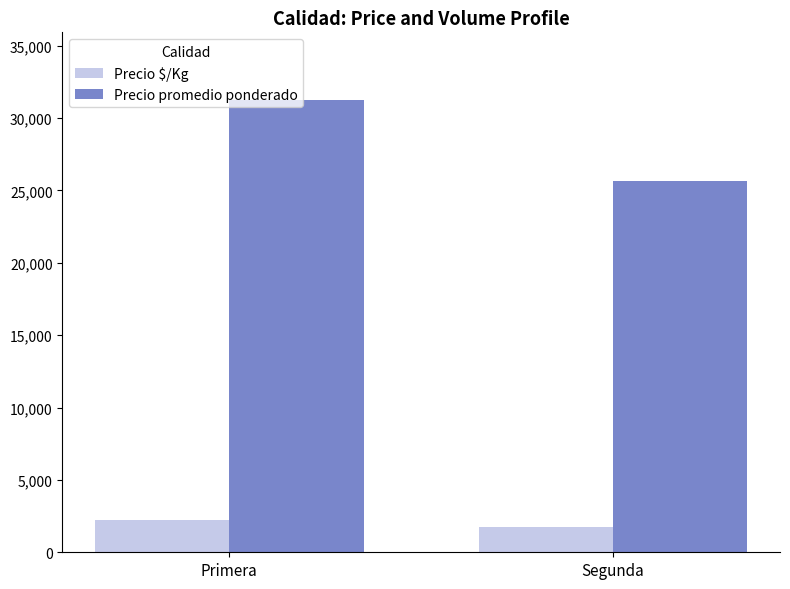

Between Primera and Segunda, which series saw the biggest shift?

Precio promedio ponderado